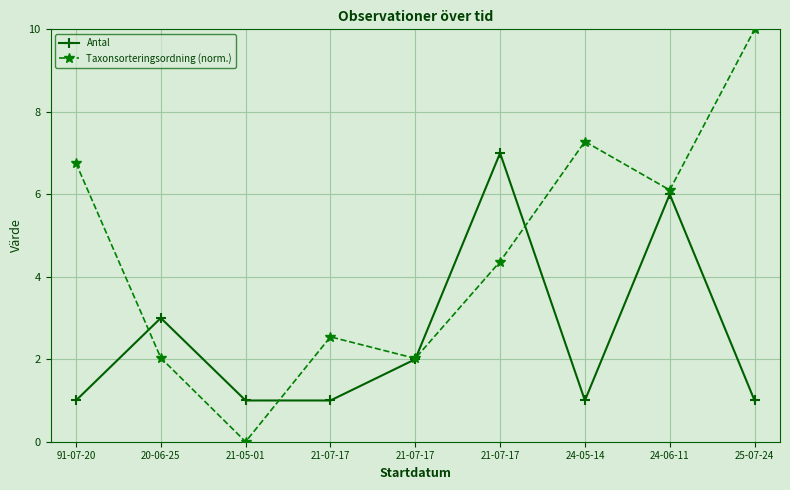

True or false: Taxonsorteringsordning (norm.) and Antal cross at least once.

True